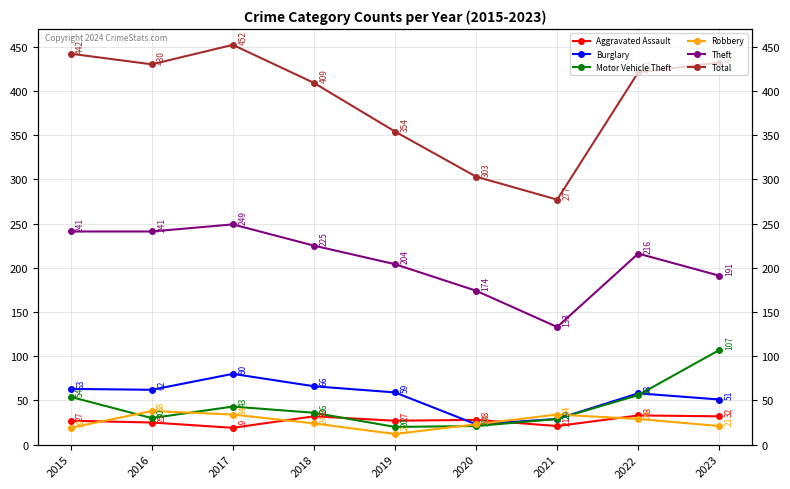

What is the difference between the Theft values at 2022 and 2018?

9